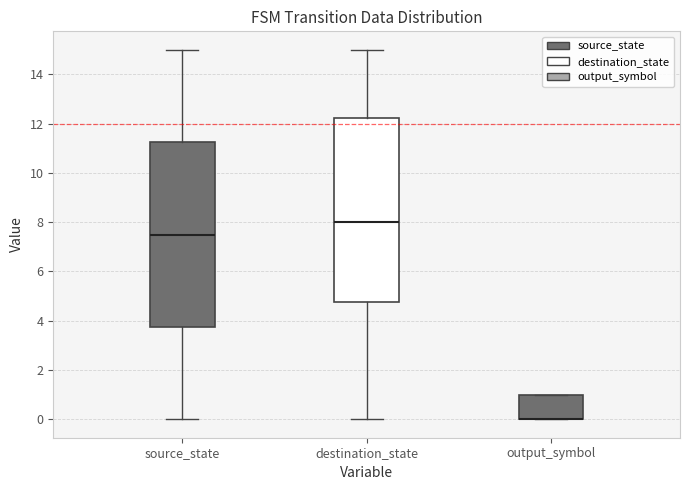

Where is the upper edge of the box for output_symbol on the y-axis? The values are not printed on the chart, so give them approximately, as read against the axis.

1.0